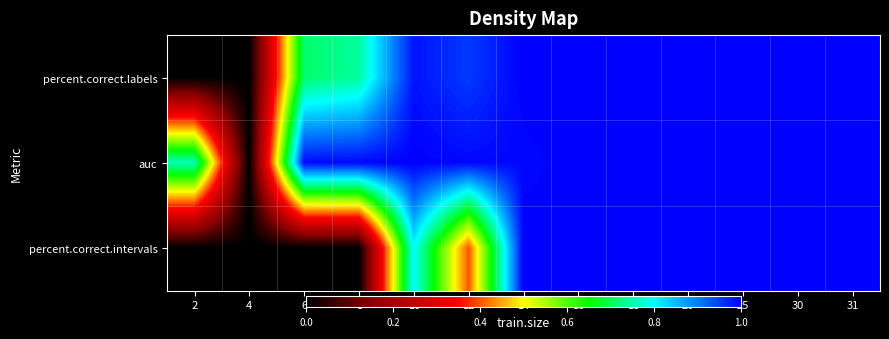

Which series has the largest total across all categories?

auc